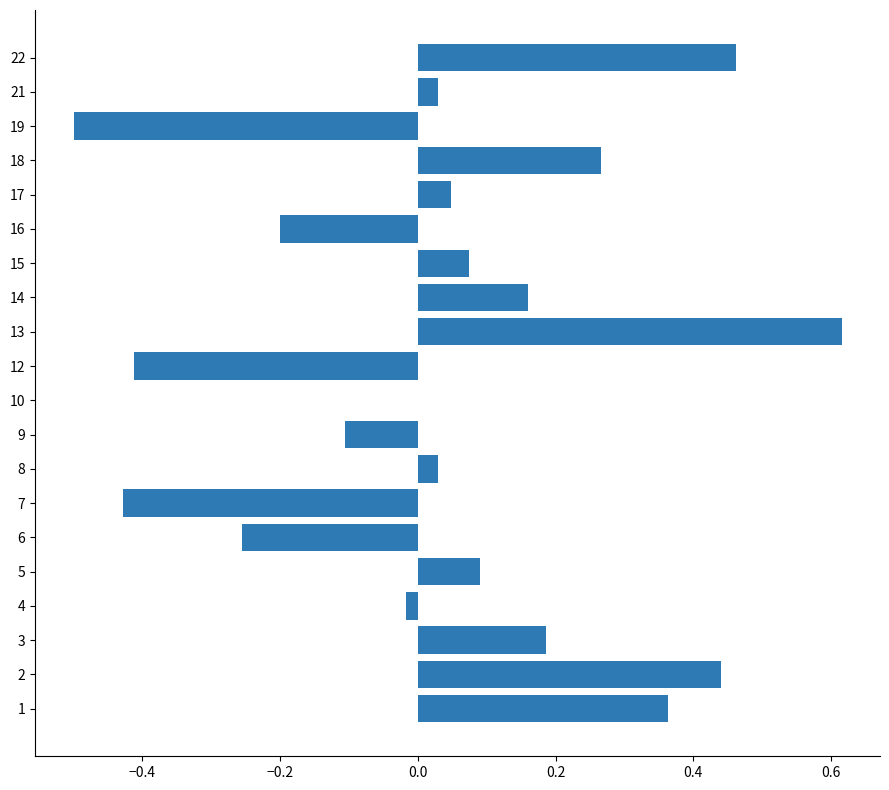

Which label corresponds to the largest value in the chart?

13